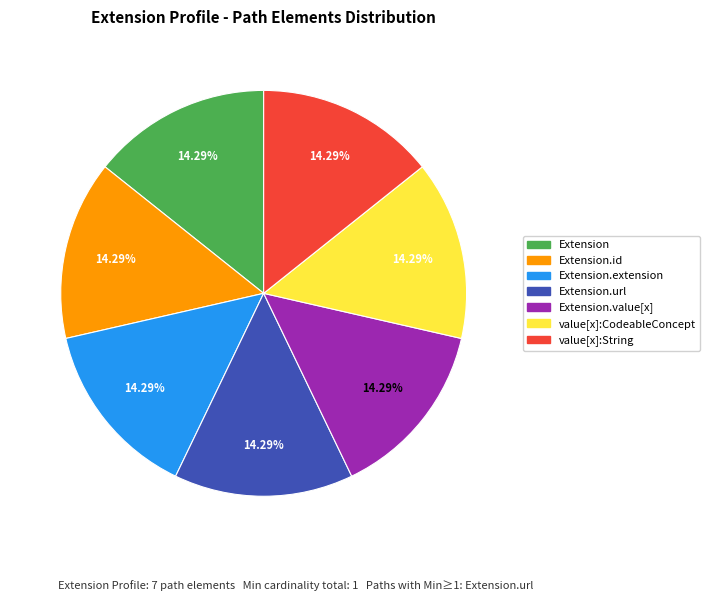

What percentage is the Extension.url slice, to the nearest percent?

14%